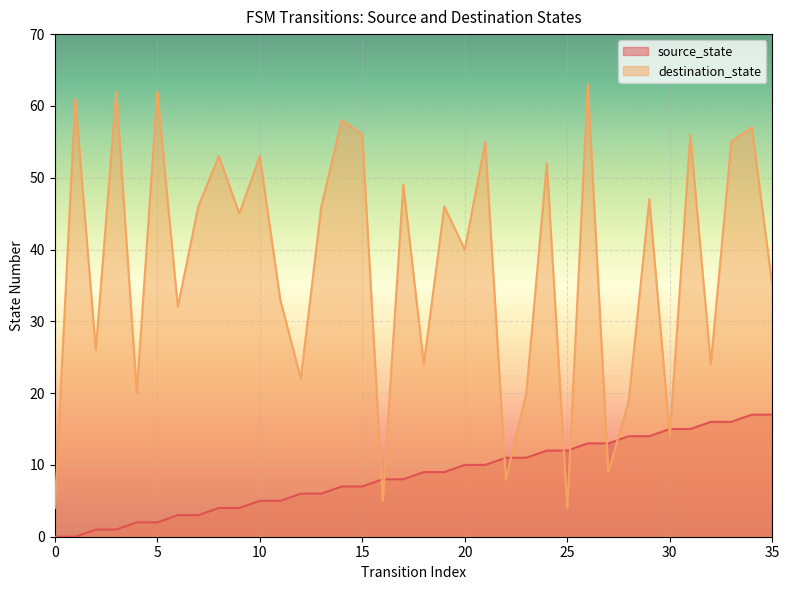

What are all the series names shown in the legend?

source_state, destination_state